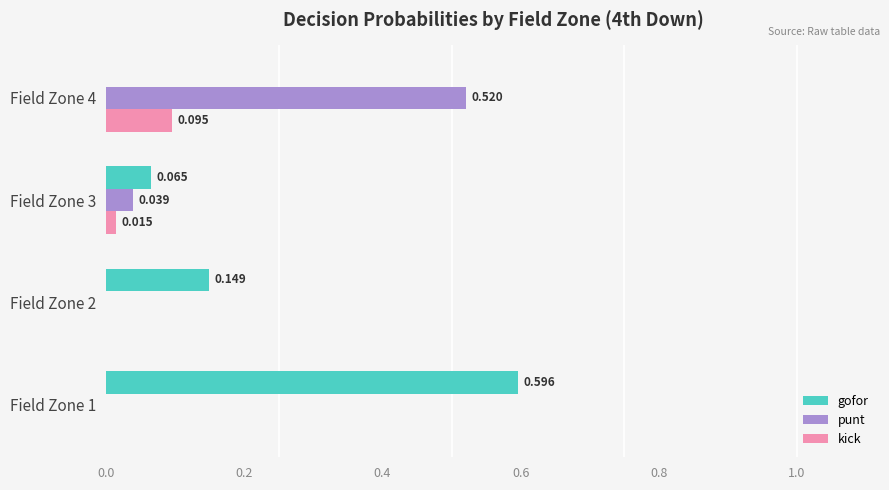

Between Field Zone 2 and Field Zone 3, which series saw the biggest shift?

gofor